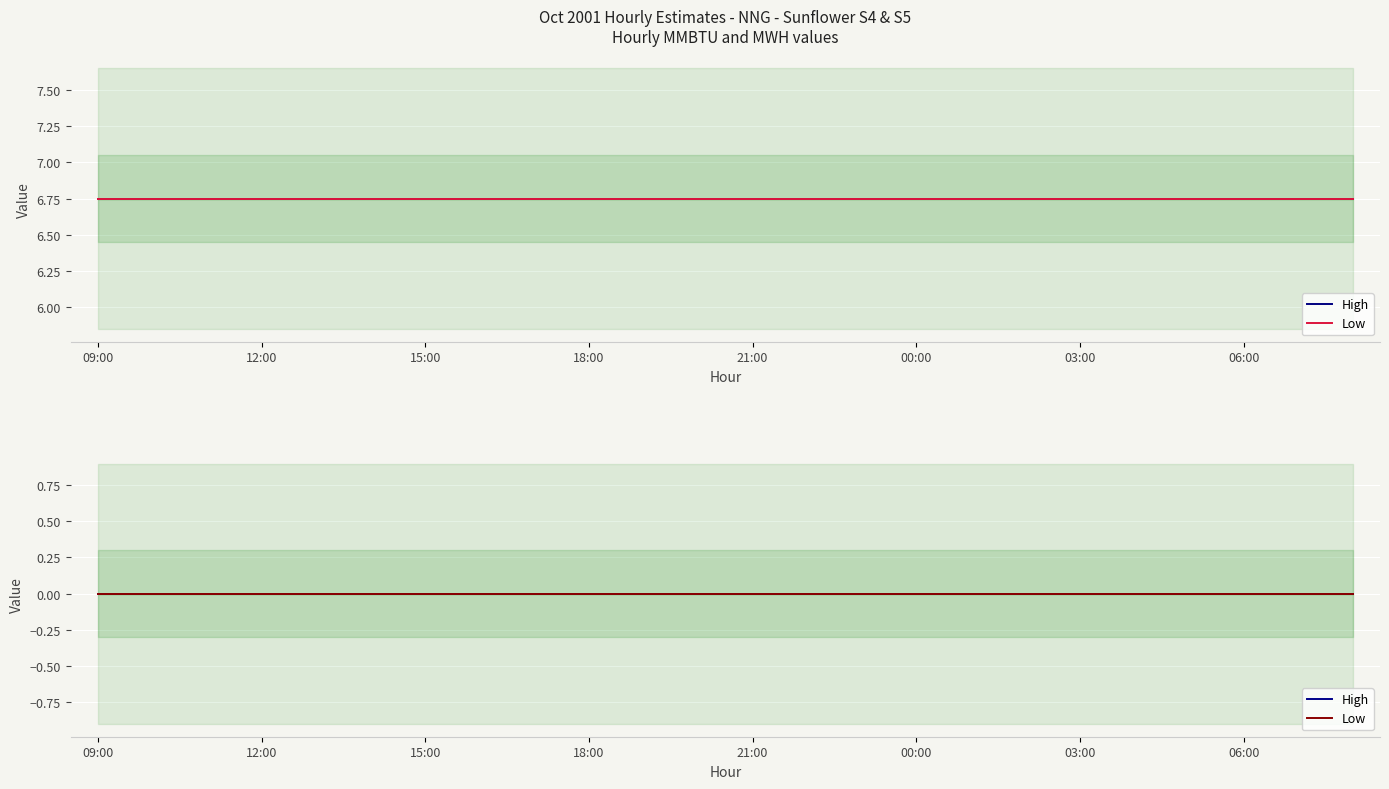

What is the label of the 16th point from the left?

00:00